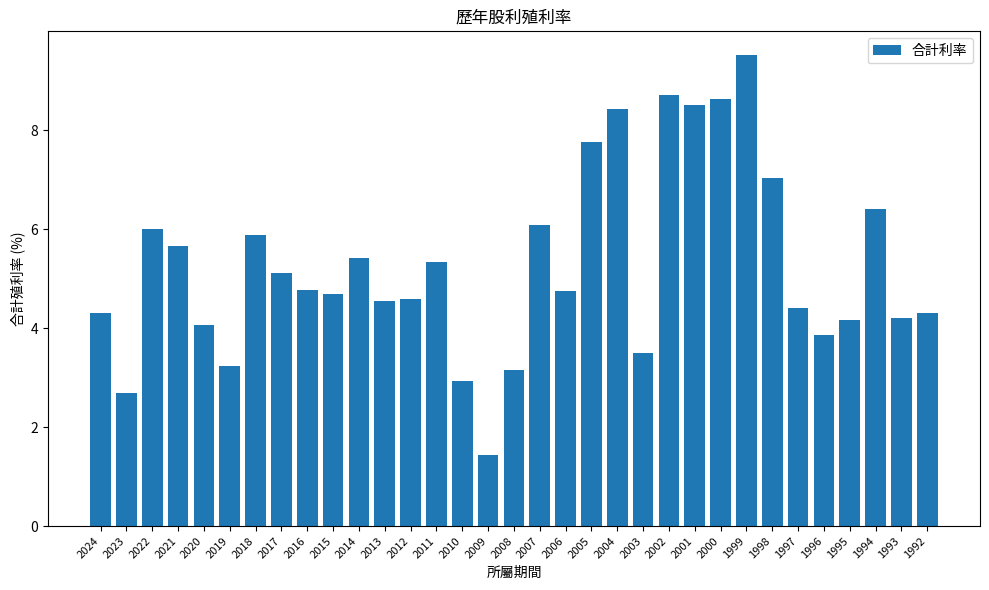

True or false: the data shows 6.0 at 1992.

False